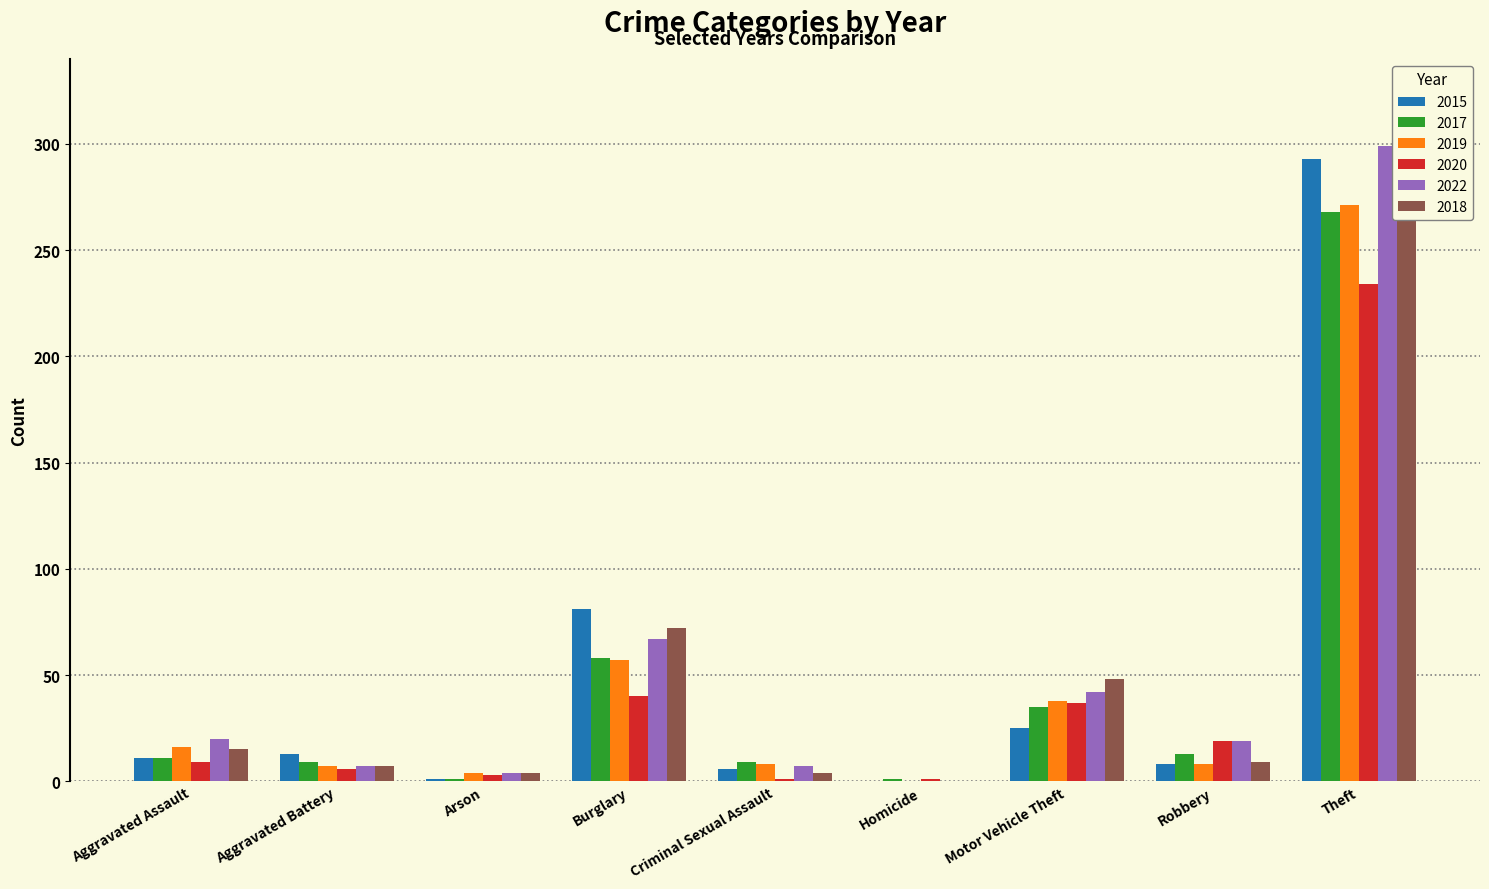

What is the value of the 2018 bar at the 4th from the left?

72